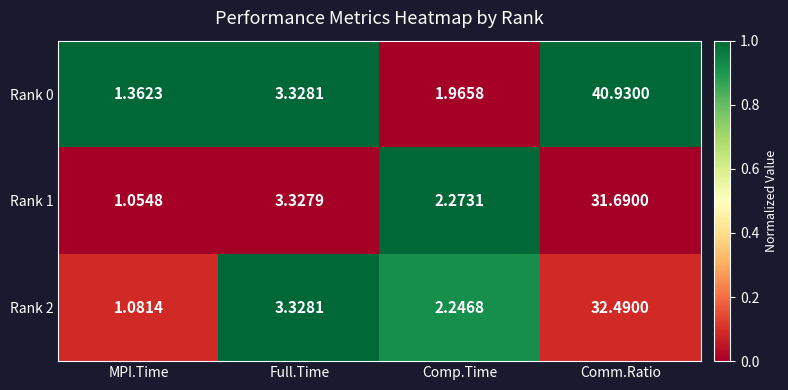

Is the value of Rank 0 at Comm.Ratio greater than the value of Rank 1 at Full.Time?

Yes